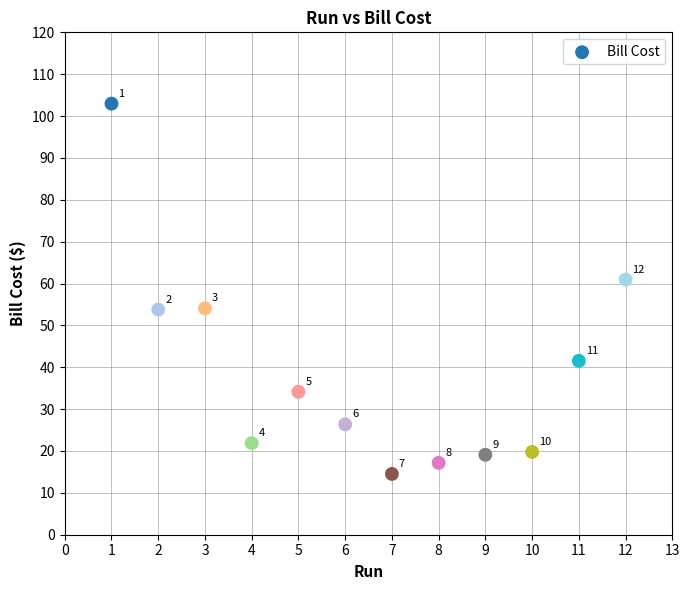

What is the range of X values (max minus min)?

11.0